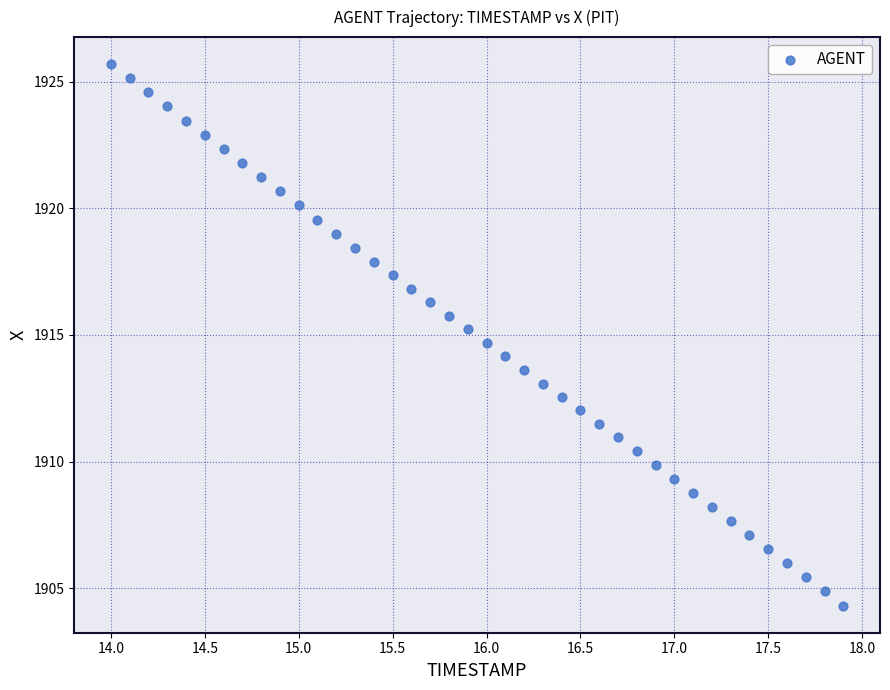

What is the range of X values (max minus min)?

3.9